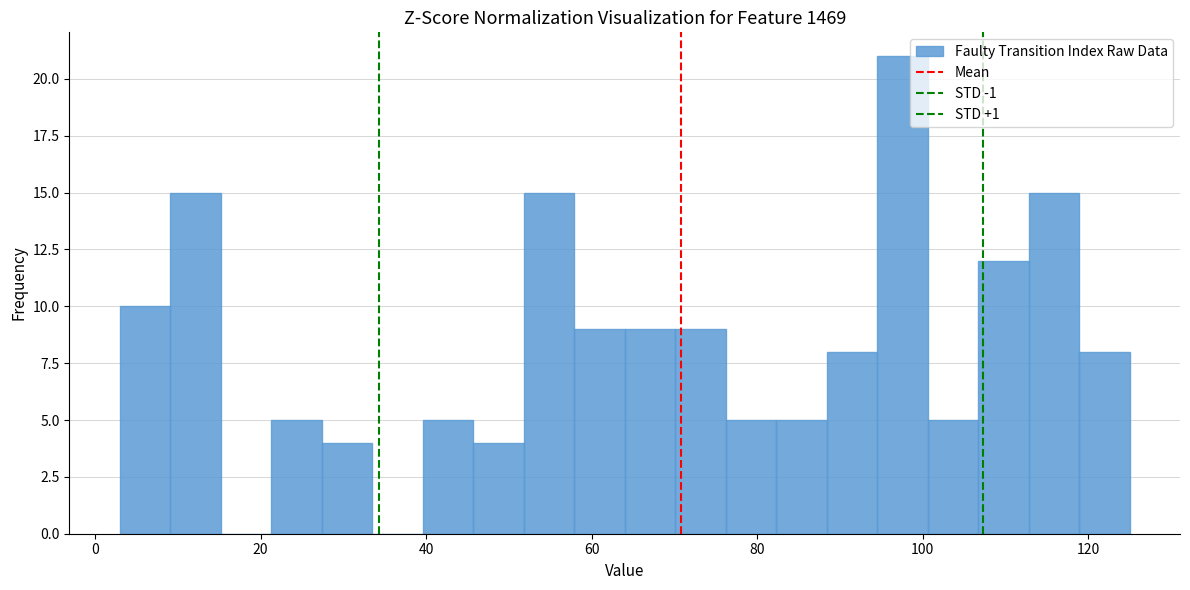

Around what value on the x-axis is the tallest bar? Give the approximate position of its centre, as read against the axis.

98